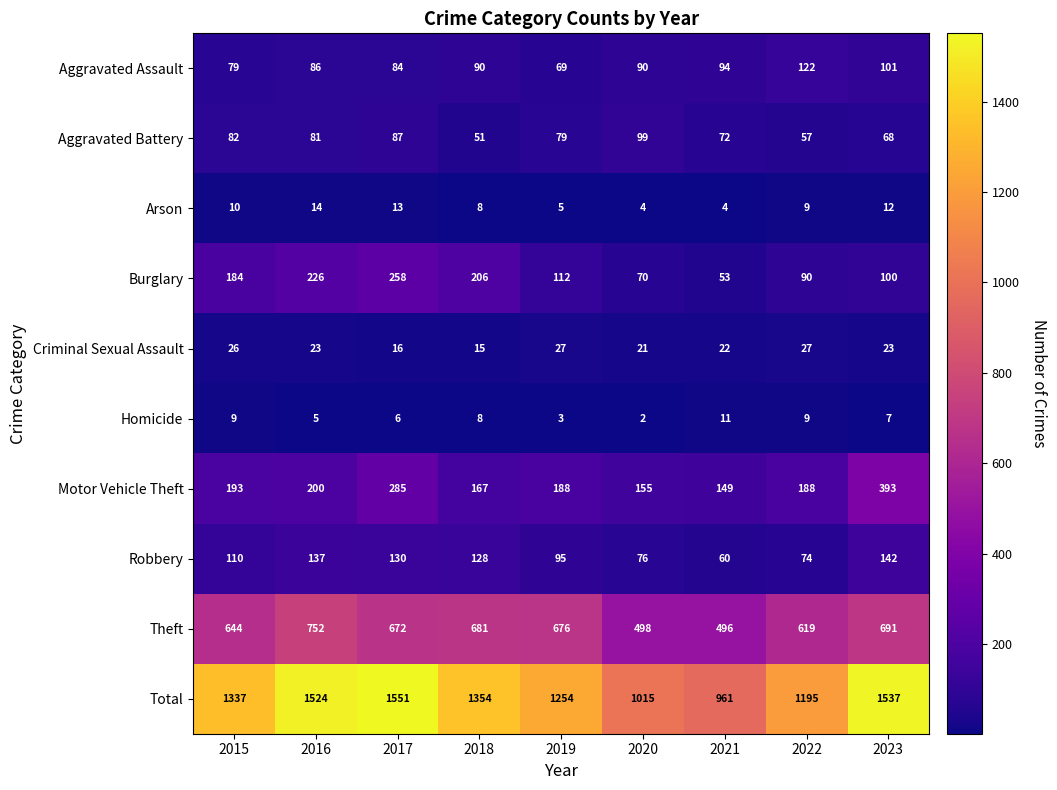

Which series has the widest spread of values?

Total